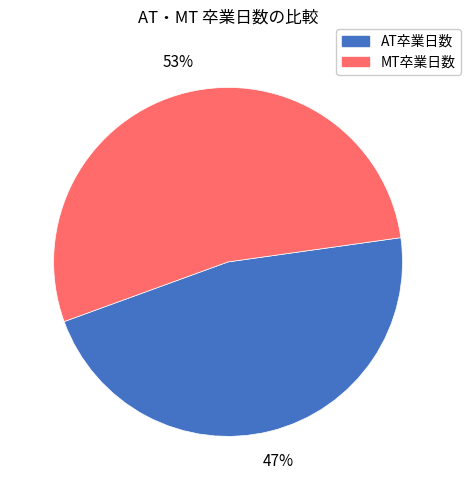

Is there a majority slice in this chart?

Yes